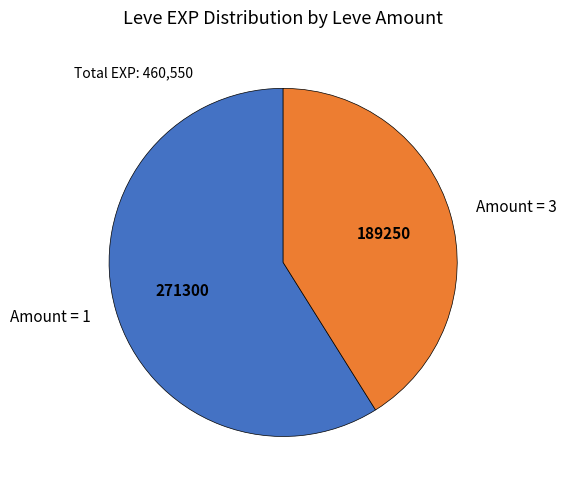

Is Amount = 3 the majority of the pie?

No